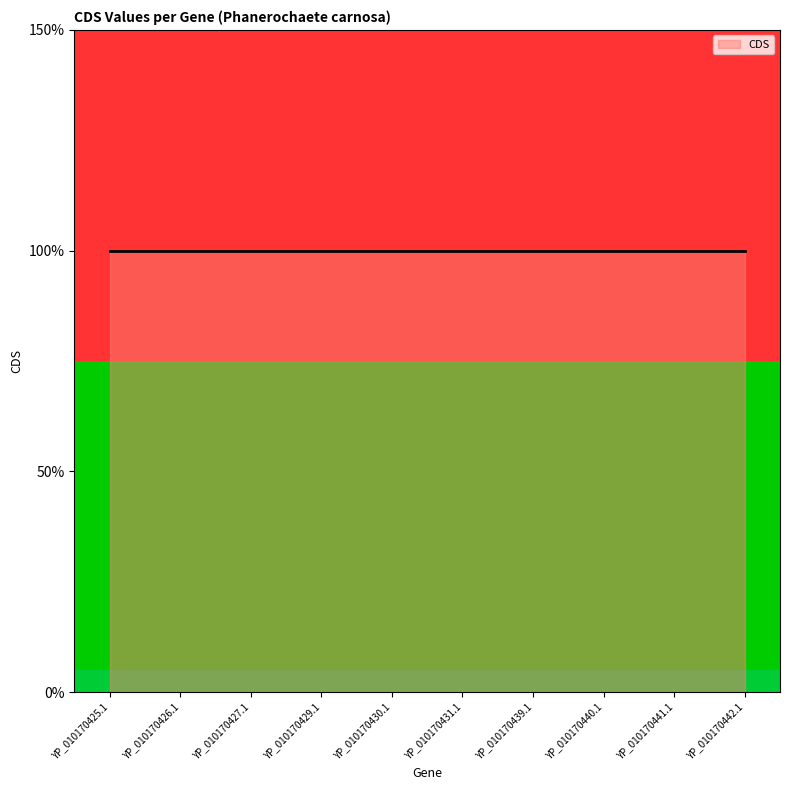

How many series are shown in this chart?

2